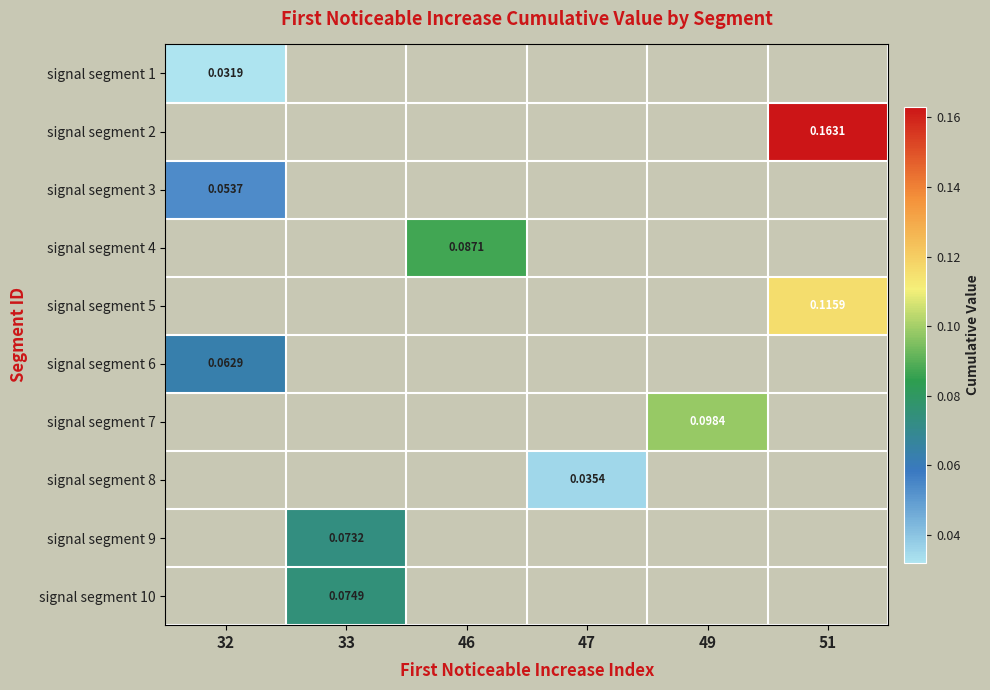

List the labels in order of signal segment 10 value, smallest first.

32, 33, 46, 47, 49, 51